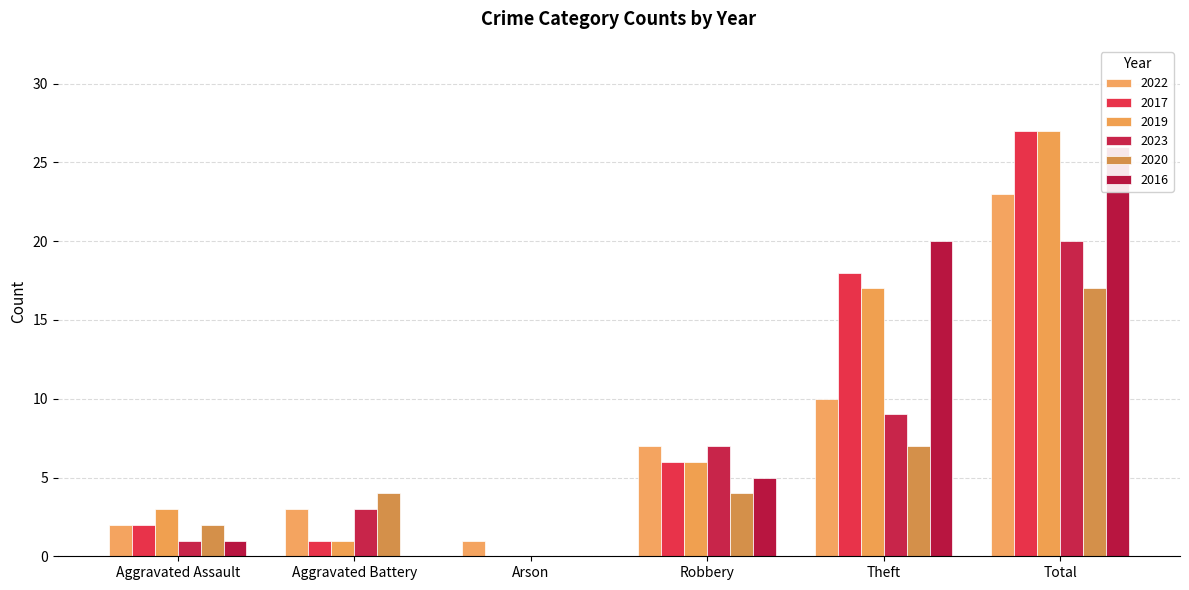

What is the greatest value displayed?

27